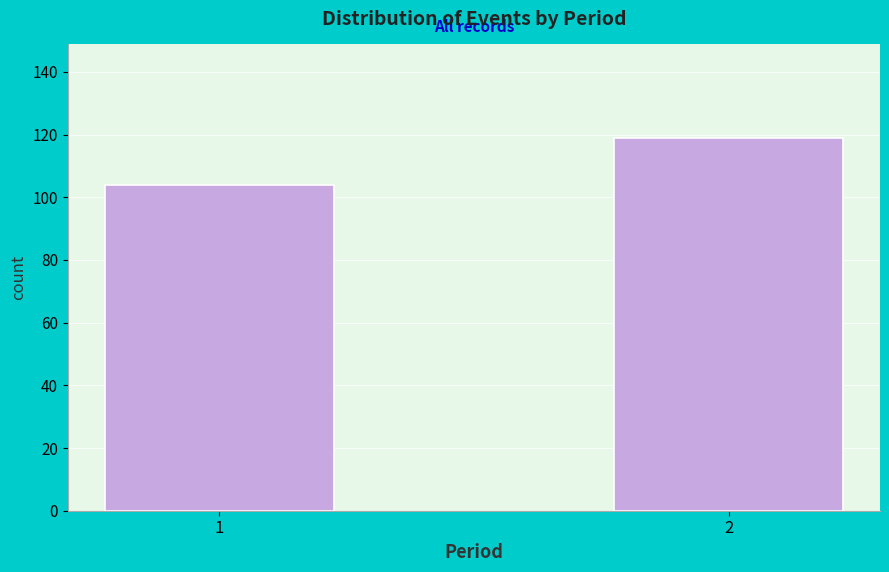

Reading left to right, extract all data points from this chart.

1=104	2=119